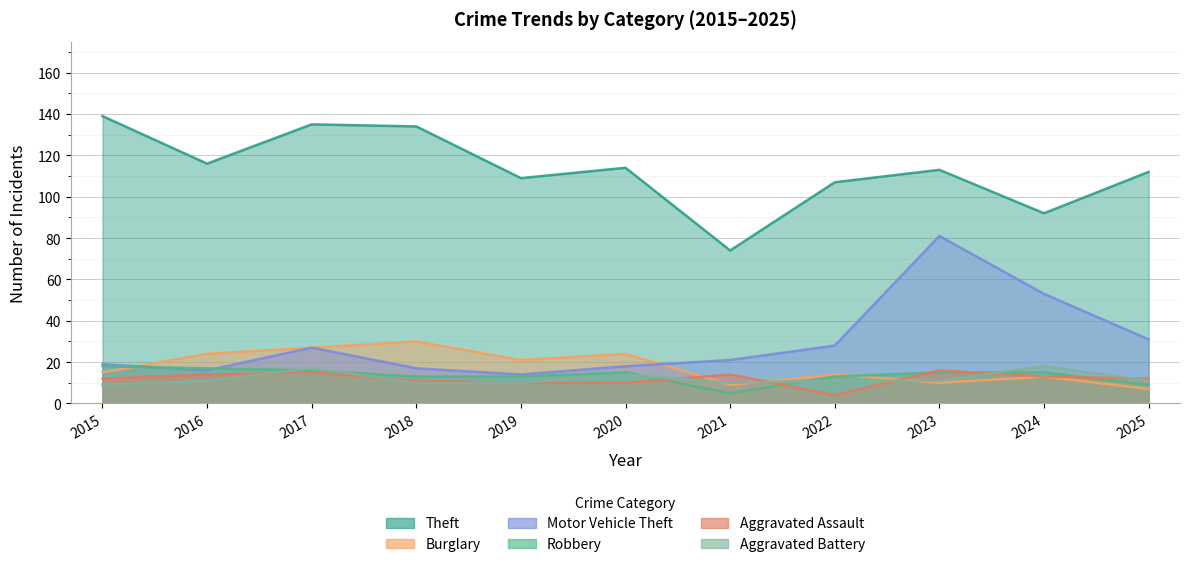

In Aggravated Assault, how many points are lower than both neighbors (excluding endpoints)?

1